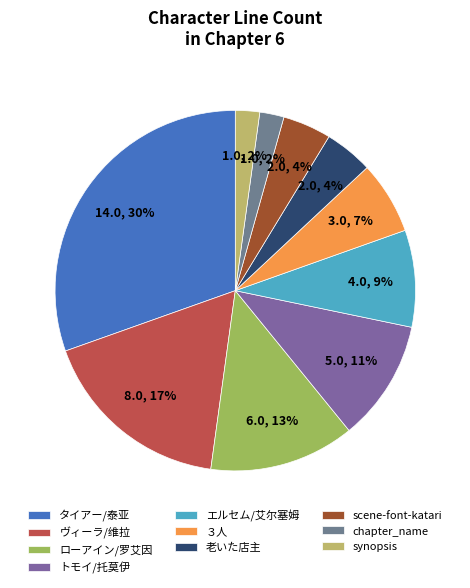

What is the change in value from ヴィーラ/维拉 to 老いた店主?

-6